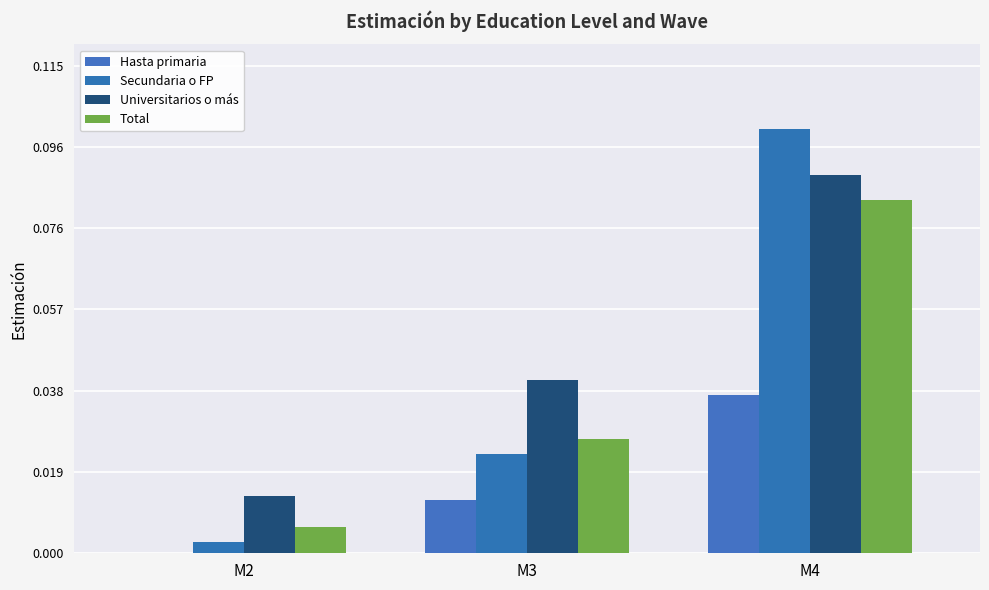

The Hasta primaria series shows 0.0 at M2. True or false?

True